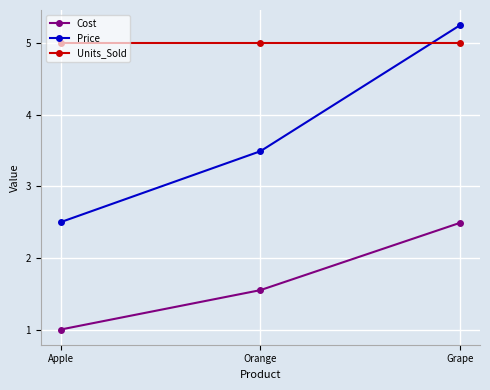

What is the value of the Price point at the 1st from the left?

2.5